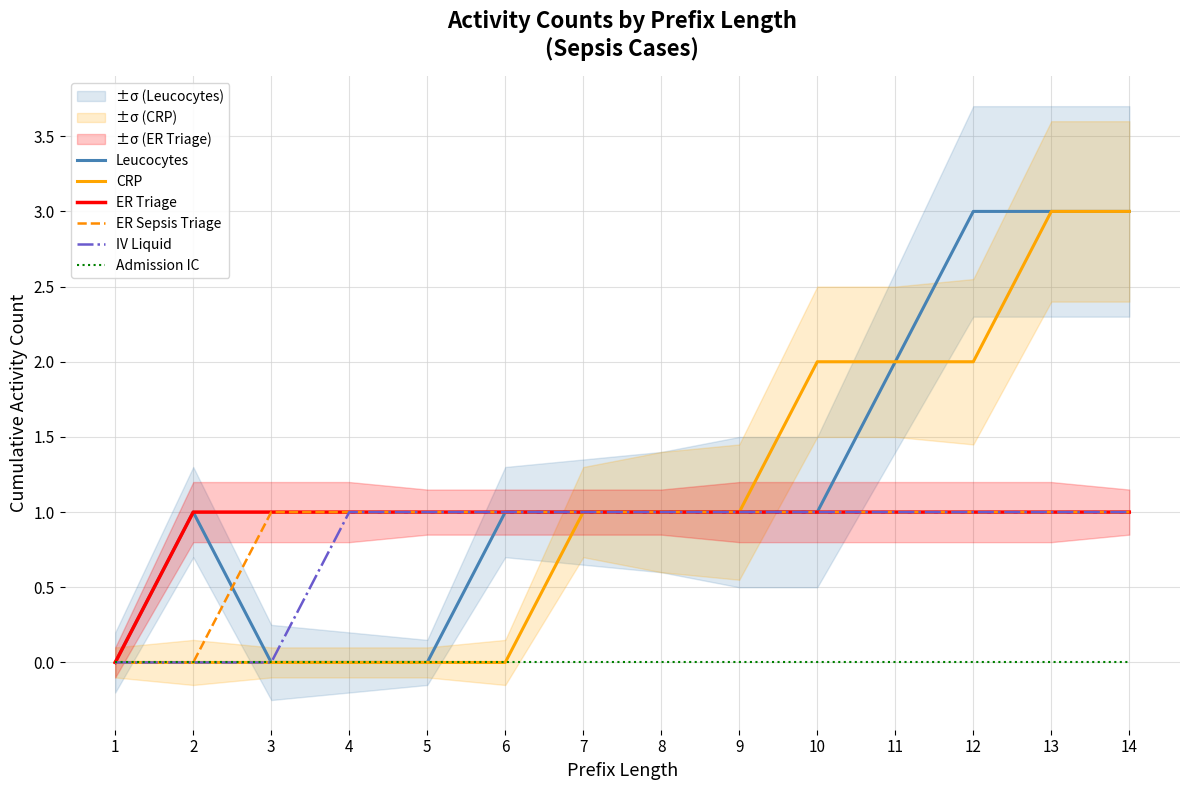

The value of CRP at 9 is 1. True or false?

True